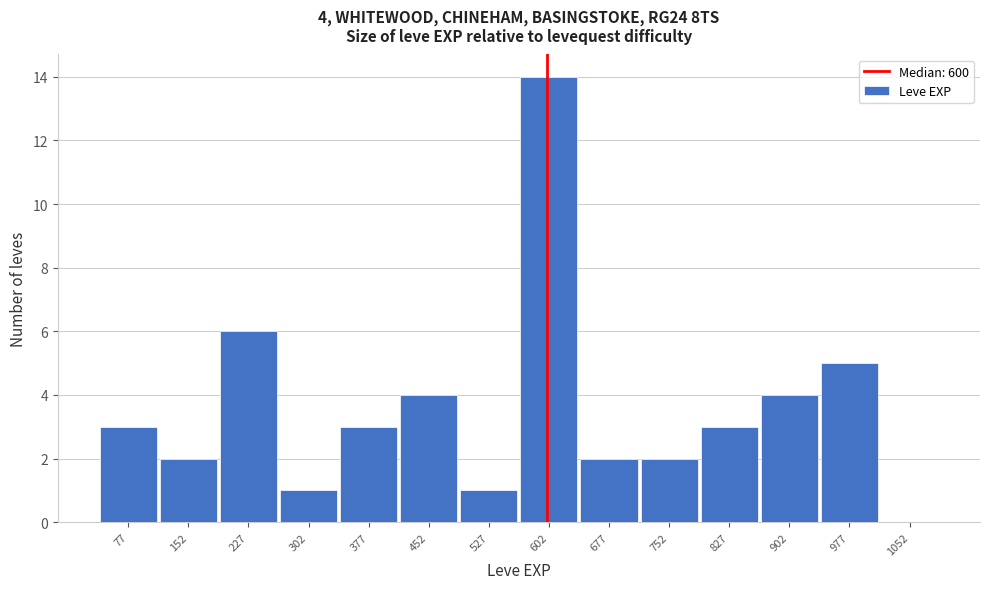

Over which range of the x-axis is the bar tallest?

565 to 640